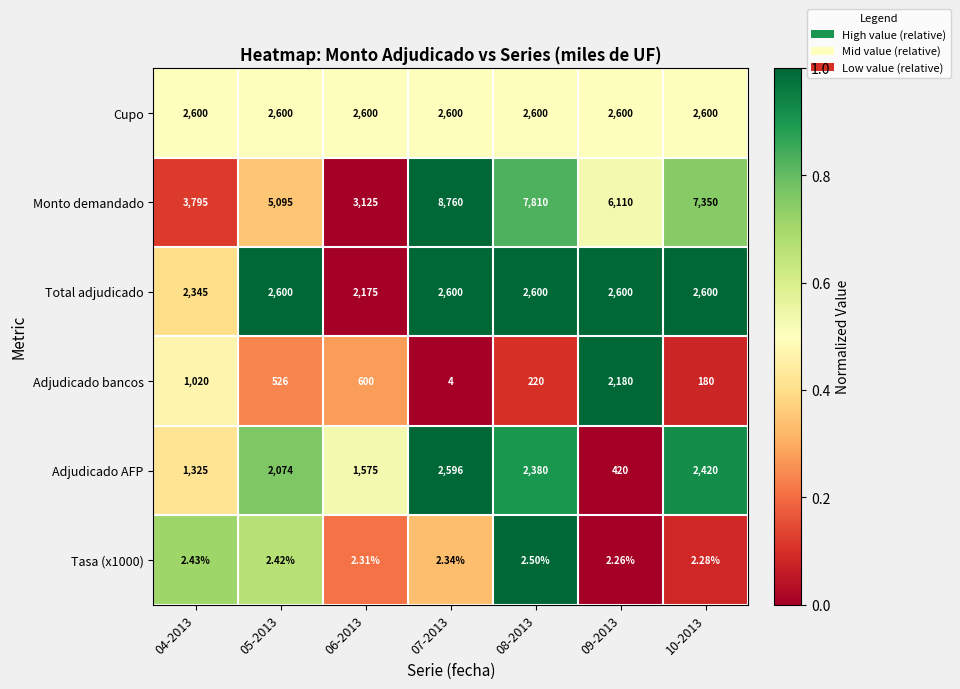

Which series has the largest total across all categories?

Monto demandado